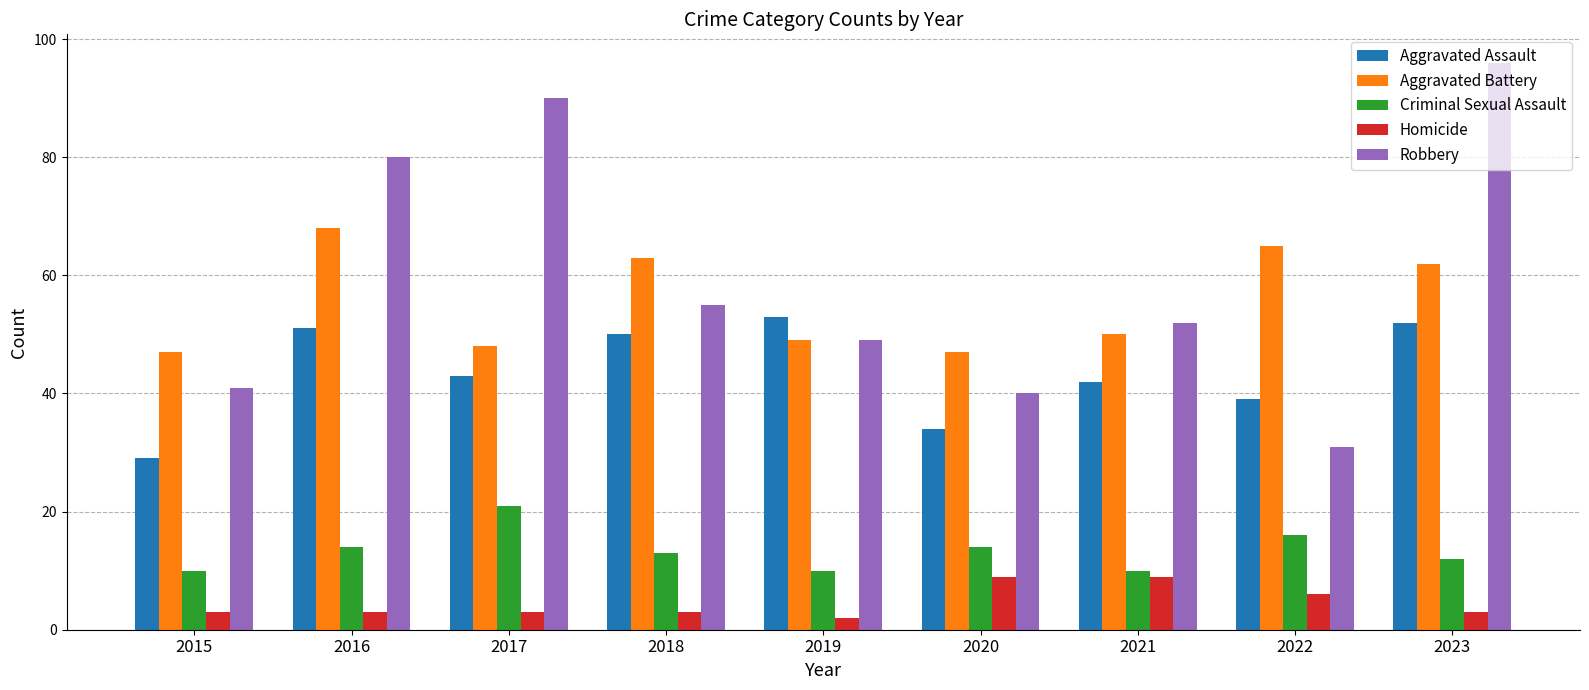

How many data points in Criminal Sexual Assault are less than 13?

4